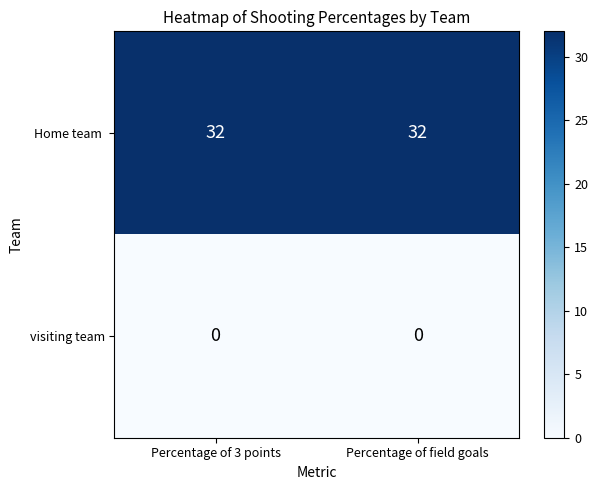

What is the total value across all series at Percentage of field goals?

32